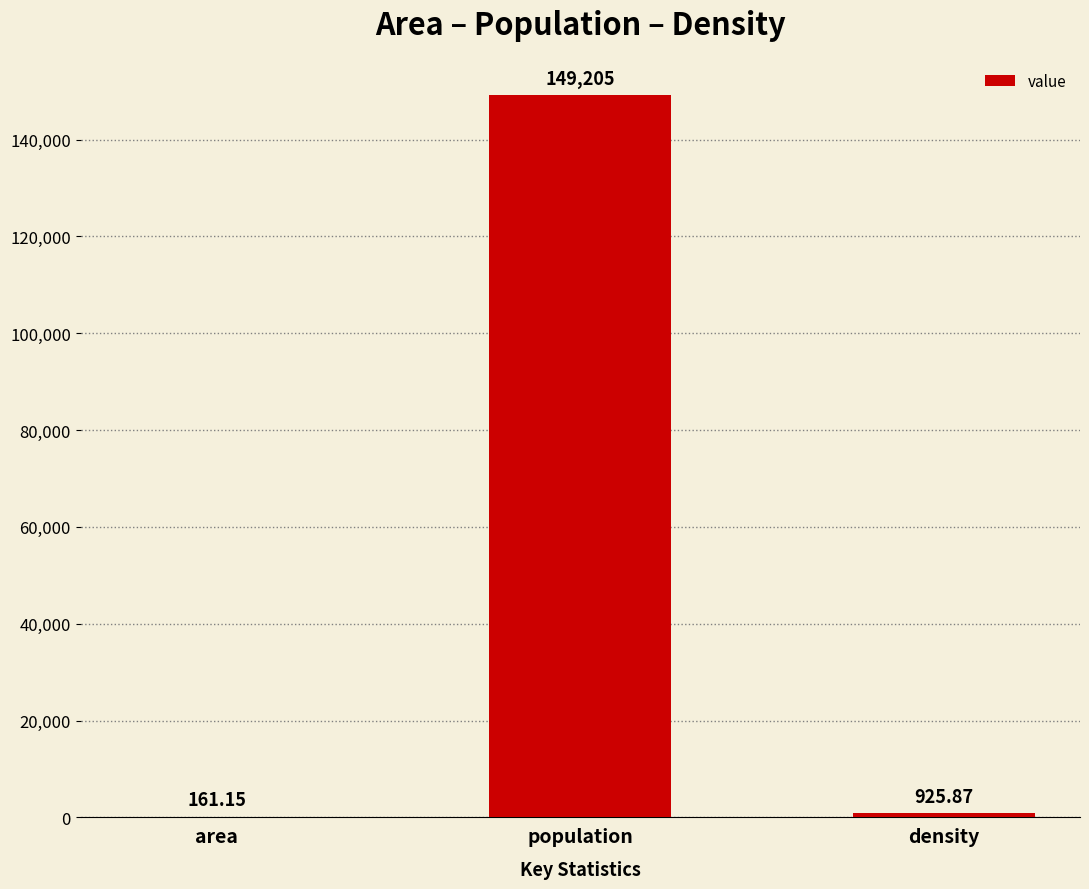

What is the sum of all values?

150292.0